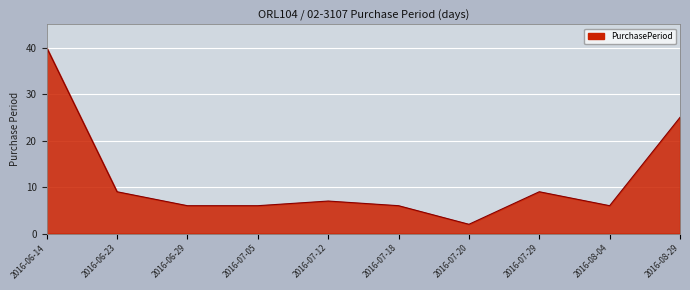

At which label does the data first exceed 7?

2016-06-14